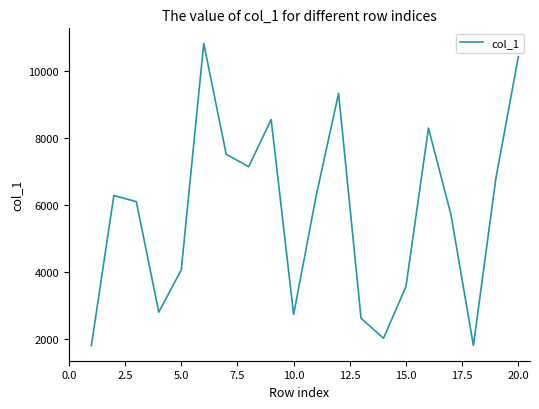

What is the greatest value displayed?

10808